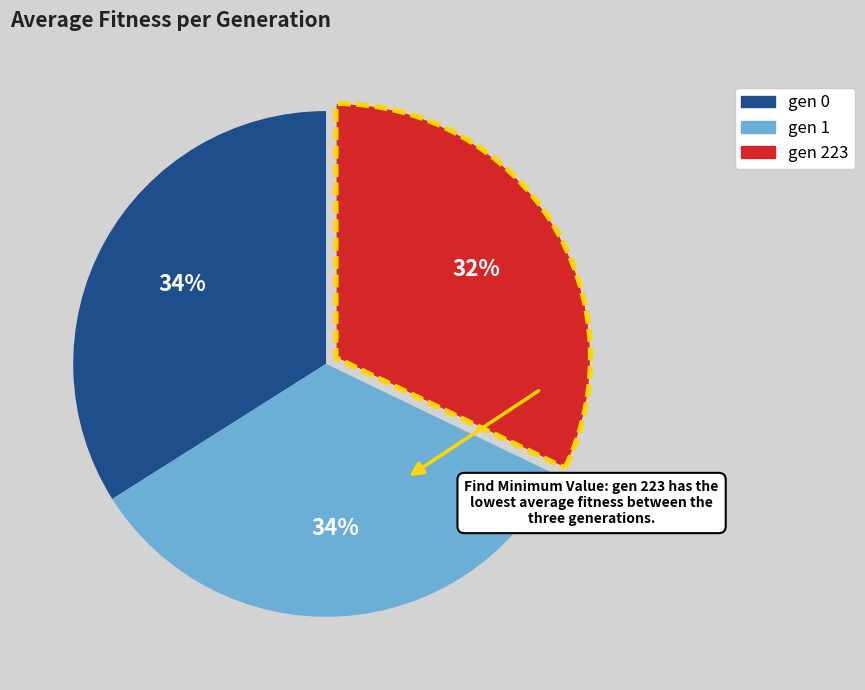

What is the ratio of the value at gen 223 to the value at gen 1?

0.9